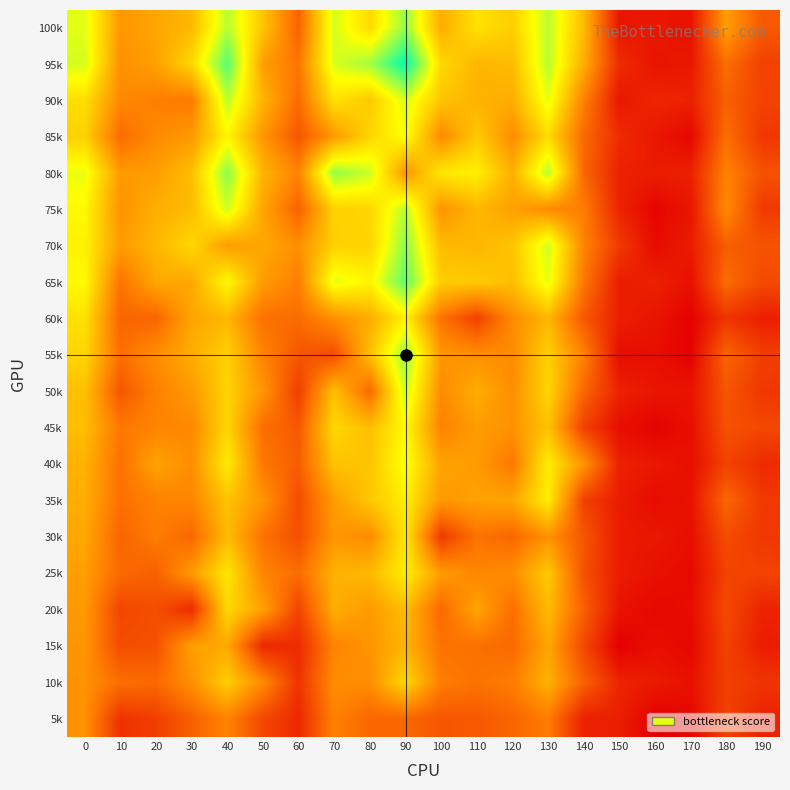

Which has a higher value, 190 or 120?

120